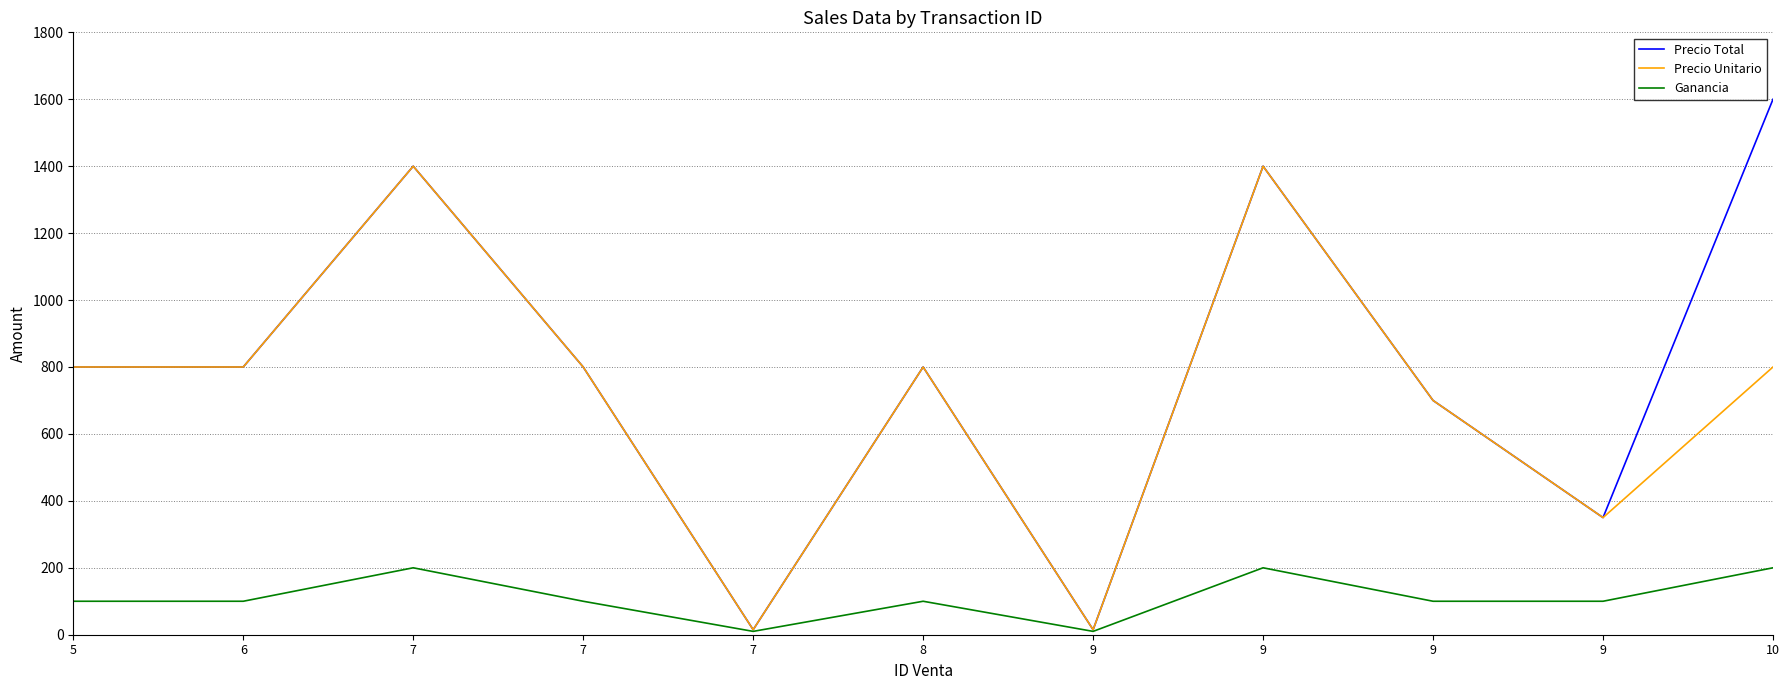

The value of Precio Unitario at 5 is 322. True or false?

False